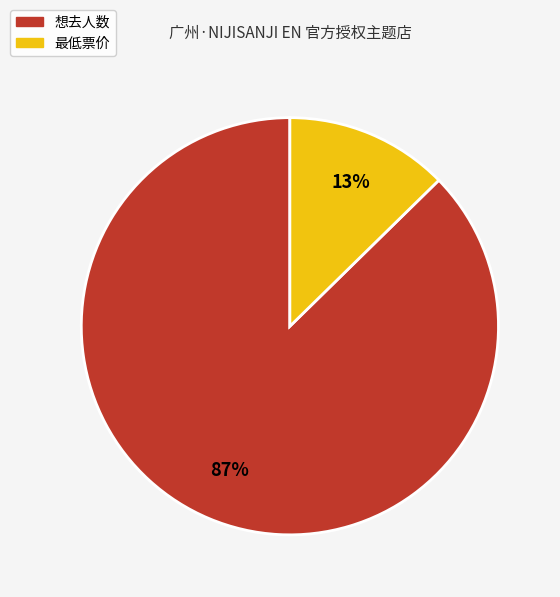

Is the sum of 最低票价 and 想去人数 greater than half?

Yes